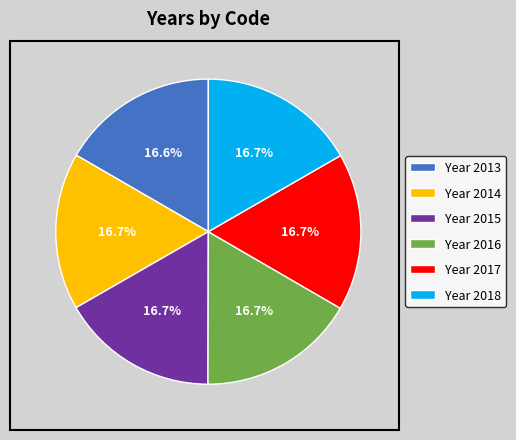

What is the ratio of the value at Year 2017 to the value at Year 2014?

1.0